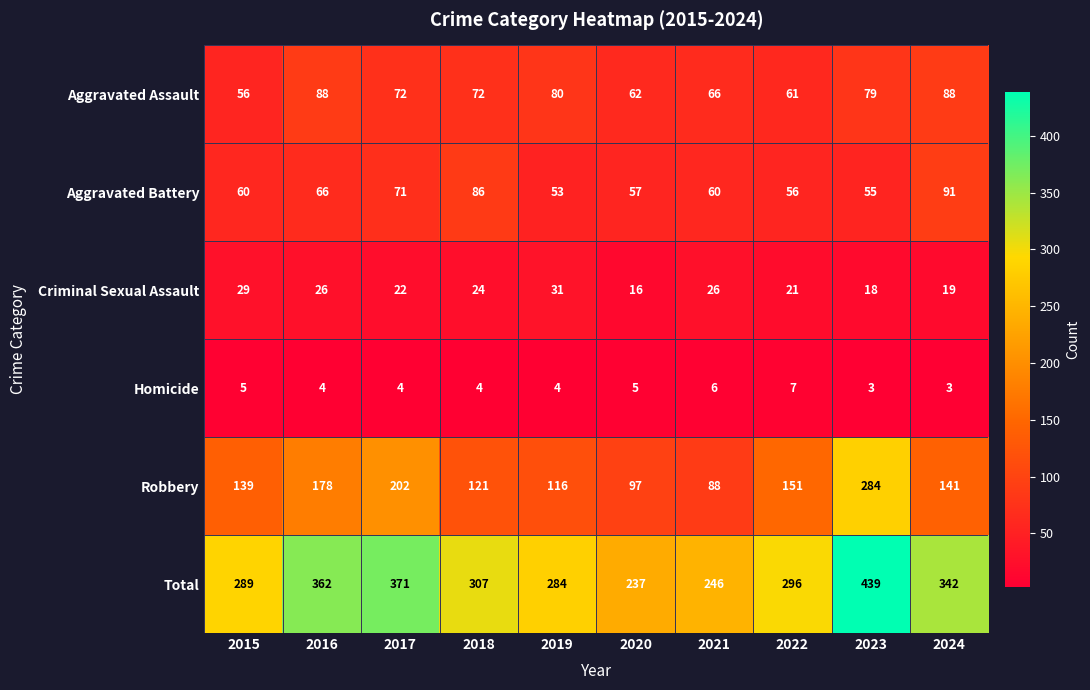

What is the sum of the Total values at 2017 and 2020?

608